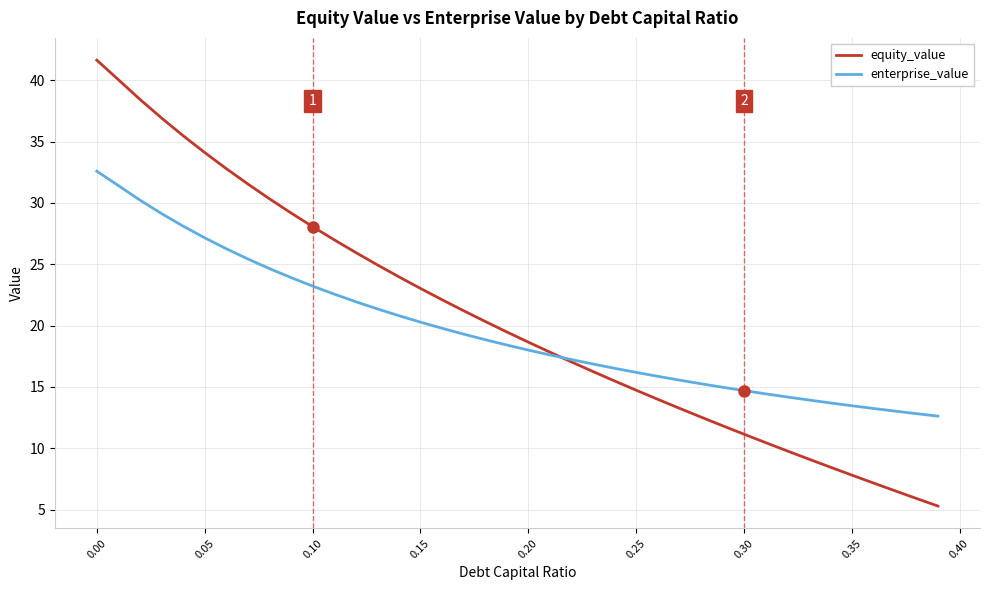

What is the minimum value for equity_value?

5.3